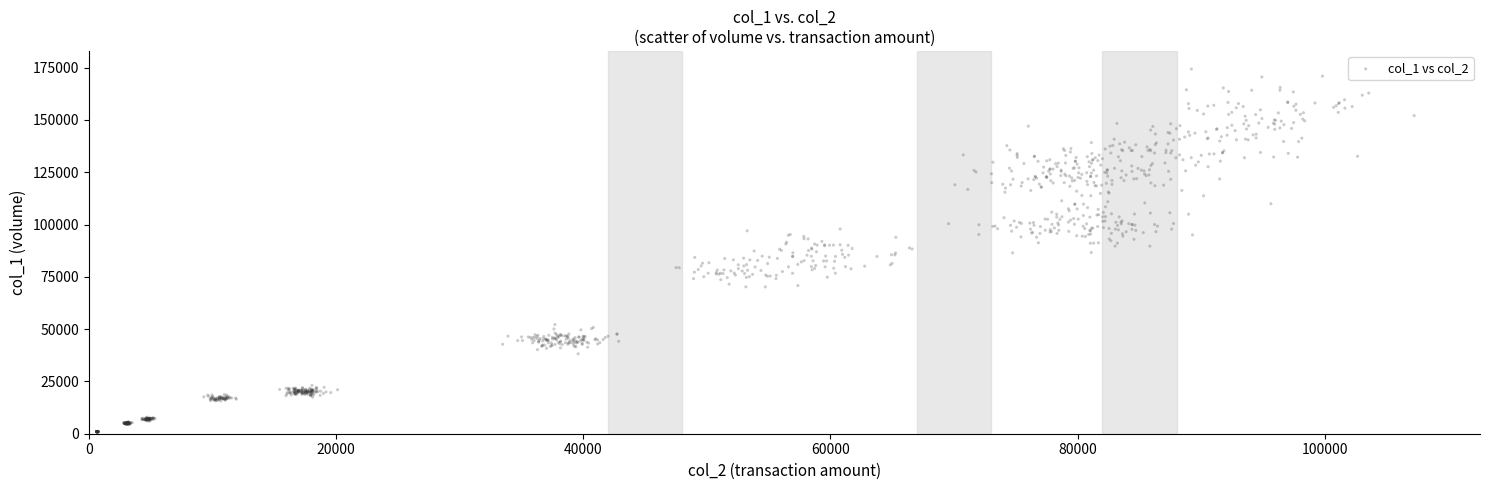

What is the range of Y values (max minus min)?

173466.8